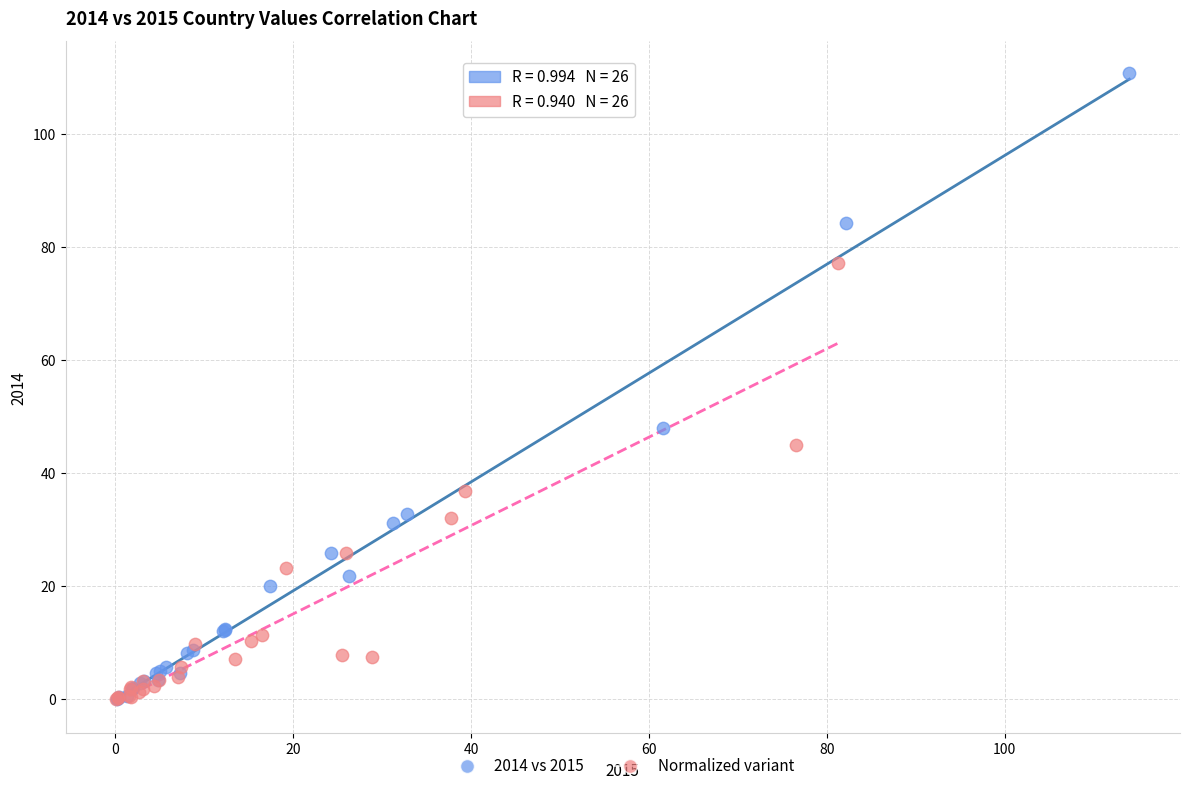

Which series reaches the maximum Y coordinate?

2014 vs 2015